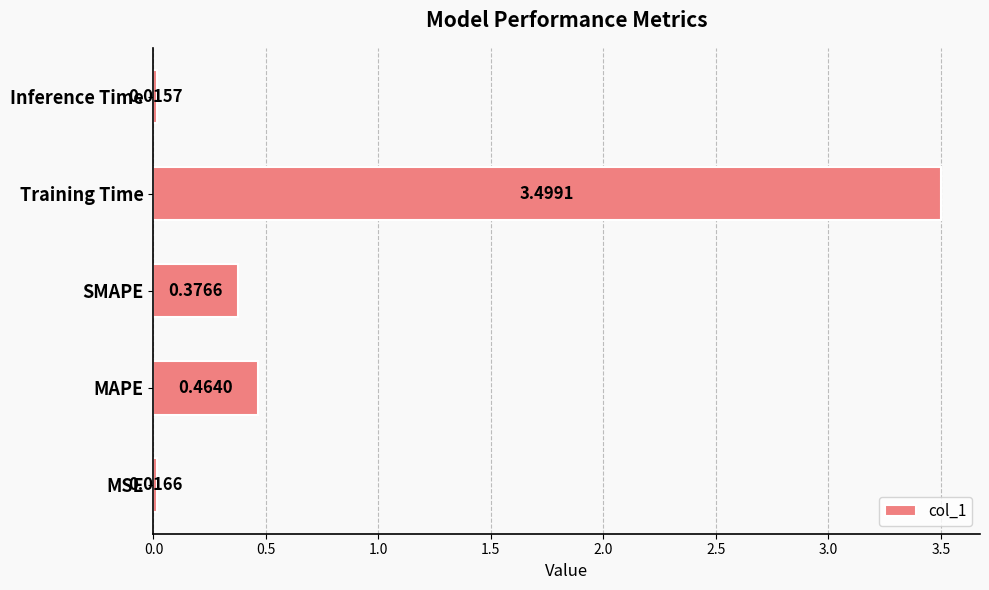

Which label corresponds to the largest value in the chart?

Training Time